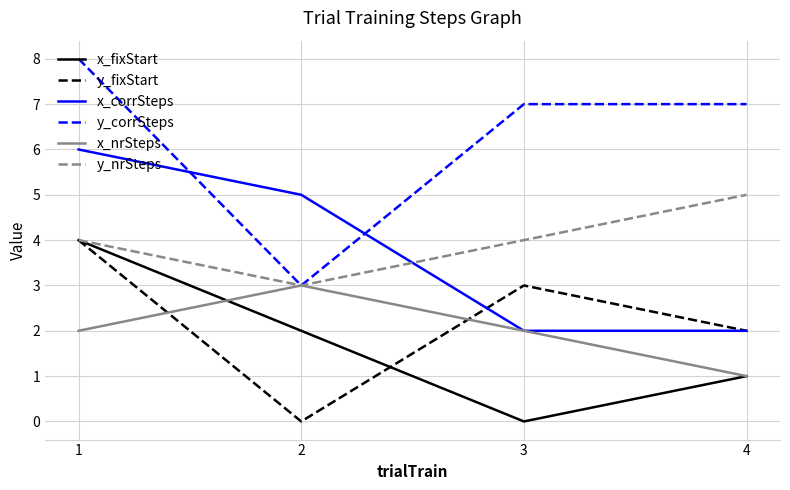

Reading left to right, extract all data points from this chart.

x_fixStart: 1=4	2=2	3=0	4=1
y_fixStart: 1=4	2=0	3=3	4=2
x_corrSteps: 1=6	2=5	3=2	4=2
y_corrSteps: 1=8	2=3	3=7	4=7
x_nrSteps: 1=2	2=3	3=2	4=1
y_nrSteps: 1=4	2=3	3=4	4=5